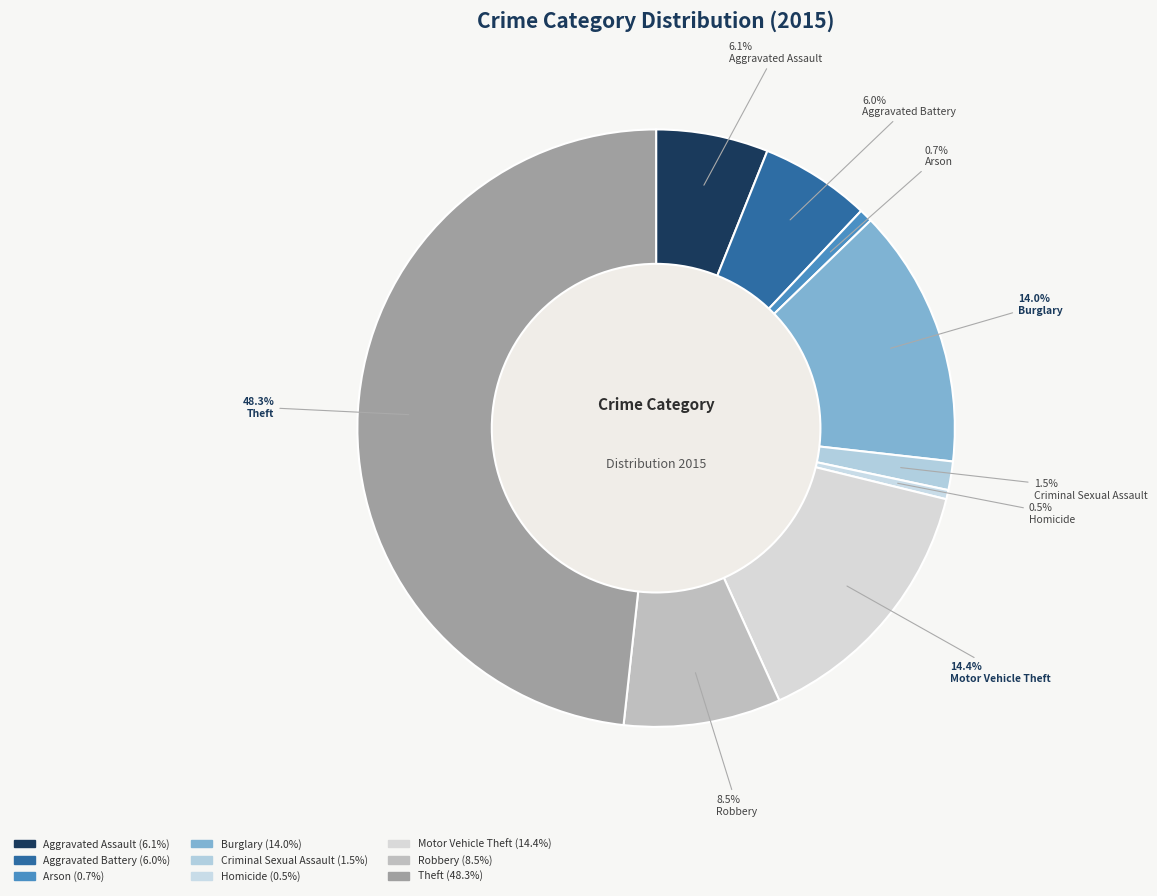

Does Homicide represent more than half of the total?

No